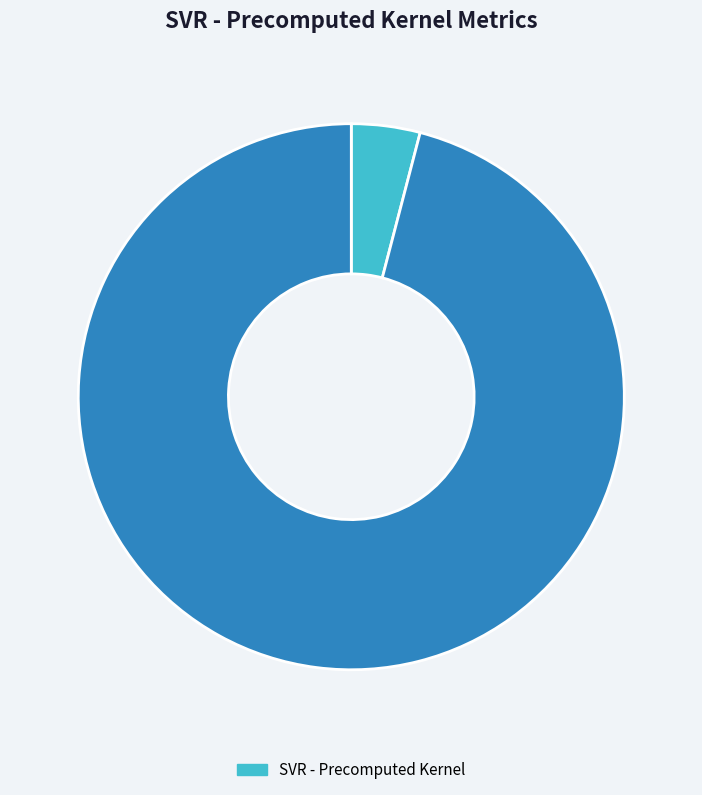

Is there any slice that represents more than half of the pie?

Yes